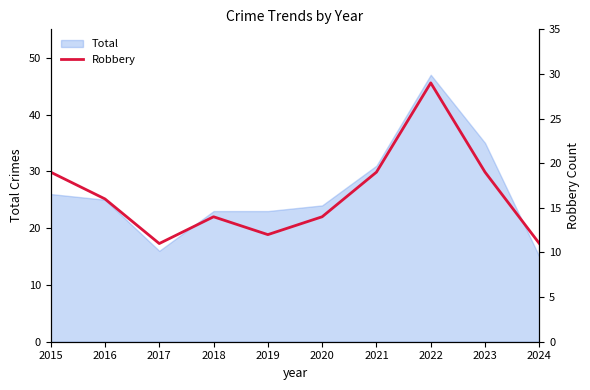

True or false: Total has a value of 9 at 2016.

False